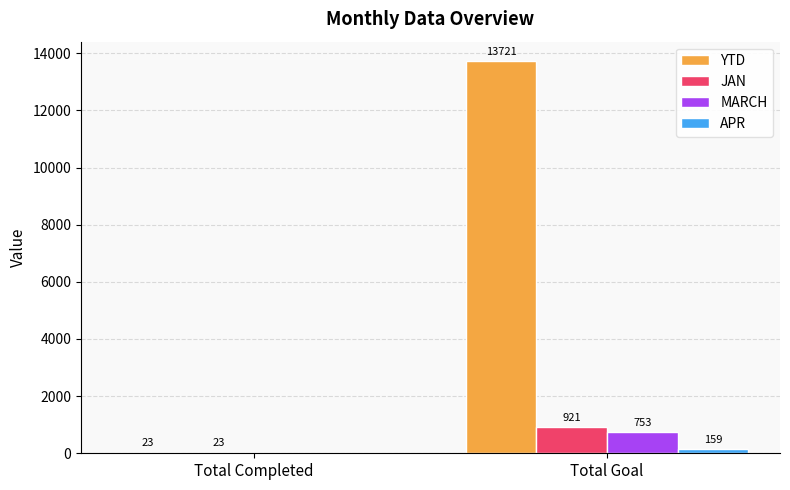

The YTD series shows 23 at Total Completed. True or false?

True